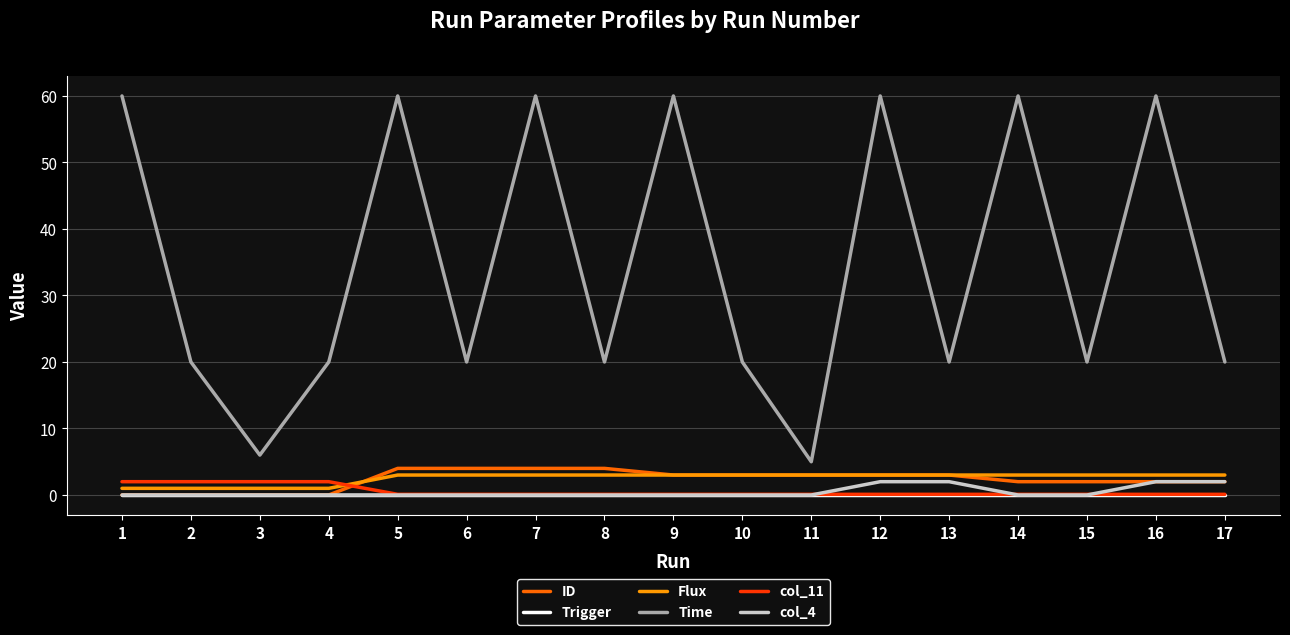

Reading left to right, what are all the values shown in this chart?

ID: 1=0.0	2=0.0	3=0.0	4=0.0	5=4.0	6=4.0	7=4.0	8=4.0	9=3.0	10=3.0	11=3.0	12=3.0	13=3.0	14=2.0	15=2.0	16=2.0	17=2.0
Trigger: 1=0.0	2=0.0	3=0.0	4=0.0	5=0.0	6=0.0	7=0.0	8=0.0	9=0.0	10=0.0	11=0.0	12=0.0	13=0.0	14=0.0	15=0.0	16=0.0	17=0.0
Flux: 1=1.0	2=1.0	3=1.0	4=1.0	5=3.0	6=3.0	7=3.0	8=3.0	9=3.0	10=3.0	11=3.0	12=3.0	13=3.0	14=3.0	15=3.0	16=3.0	17=3.0
Time: 1=60.0	2=20.0	3=6.0	4=20.0	5=60.0	6=20.0	7=60.0	8=20.0	9=60.0	10=20.0	11=5.0	12=60.0	13=20.0	14=60.0	15=20.0	16=60.0	17=20.0
col_11: 1=2.0	2=2.0	3=2.0	4=2.0	5=0.1	6=0.1	7=0.1	8=0.1	9=0.1	10=0.1	11=0.1	12=0.1	13=0.1	14=0.1	15=0.1	16=0.1	17=0.1
col_4: 1=0.0	2=0.0	3=0.0	4=0.0	5=0.0	6=0.0	7=0.0	8=0.0	9=0.0	10=0.0	11=0.0	12=2.0	13=2.0	14=0.0	15=0.0	16=2.0	17=2.0